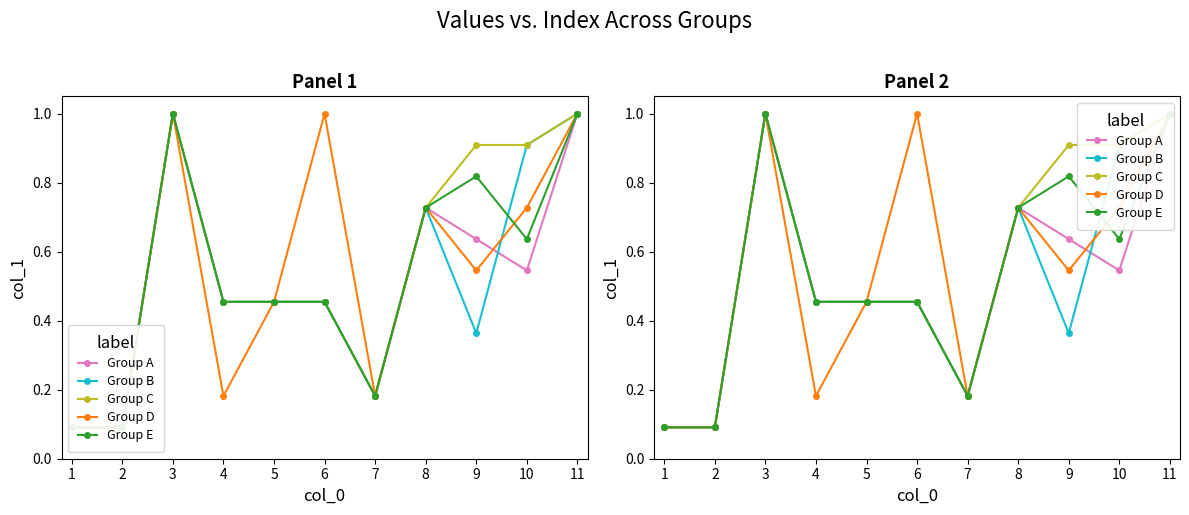

At how many categories does at least one series exceed 0?

11